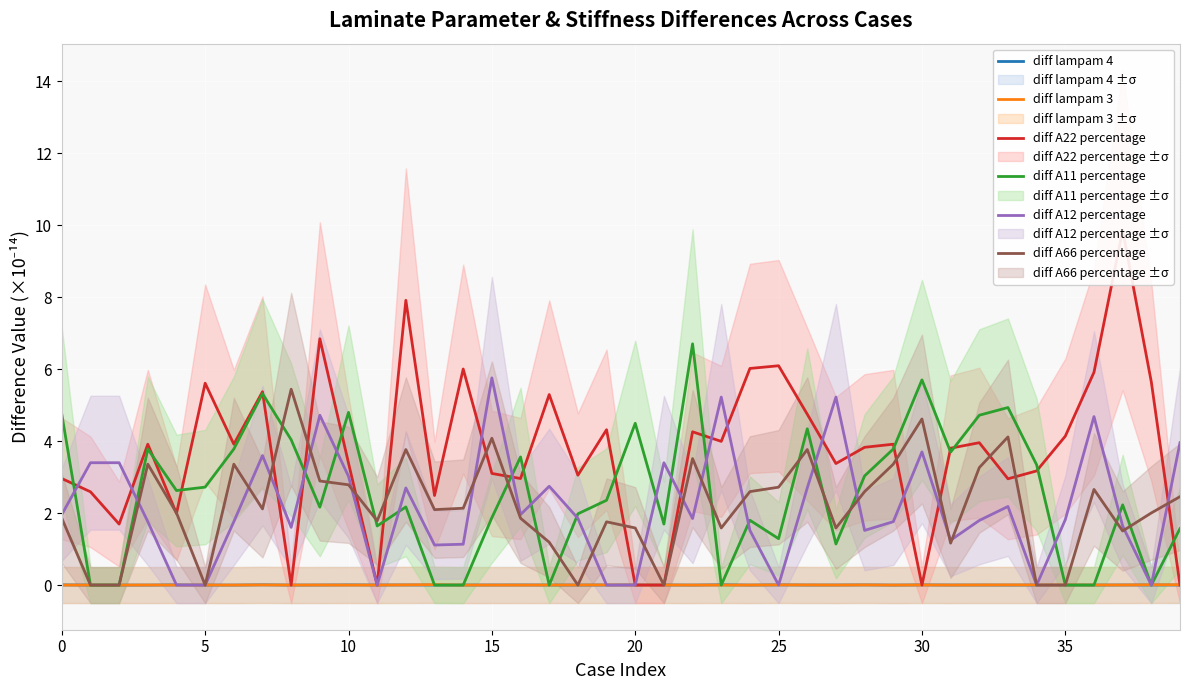

How many values in the diff A22 percentage series exceed 3?

27